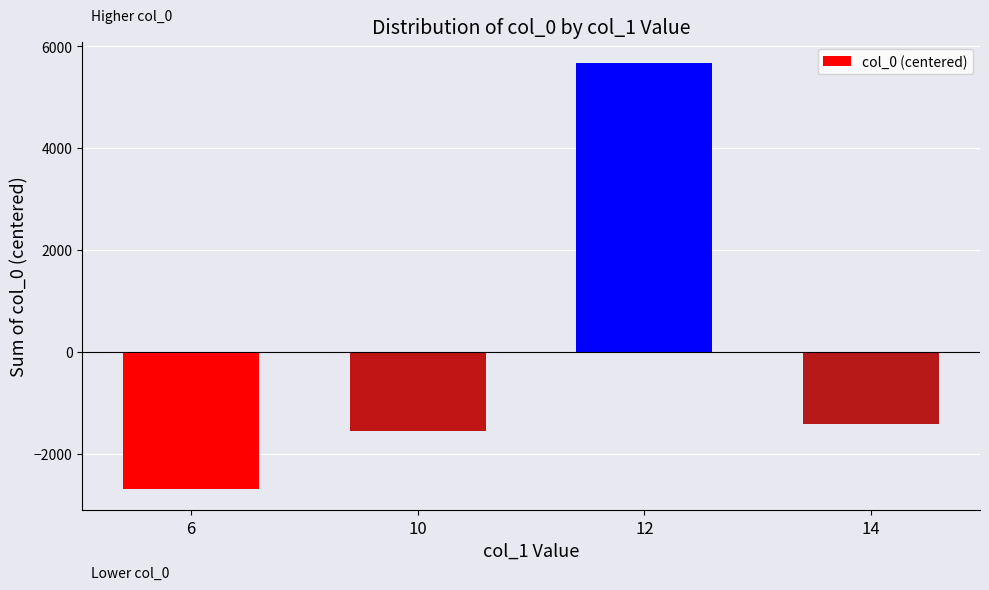

Does the chart contain any negative values?

Yes